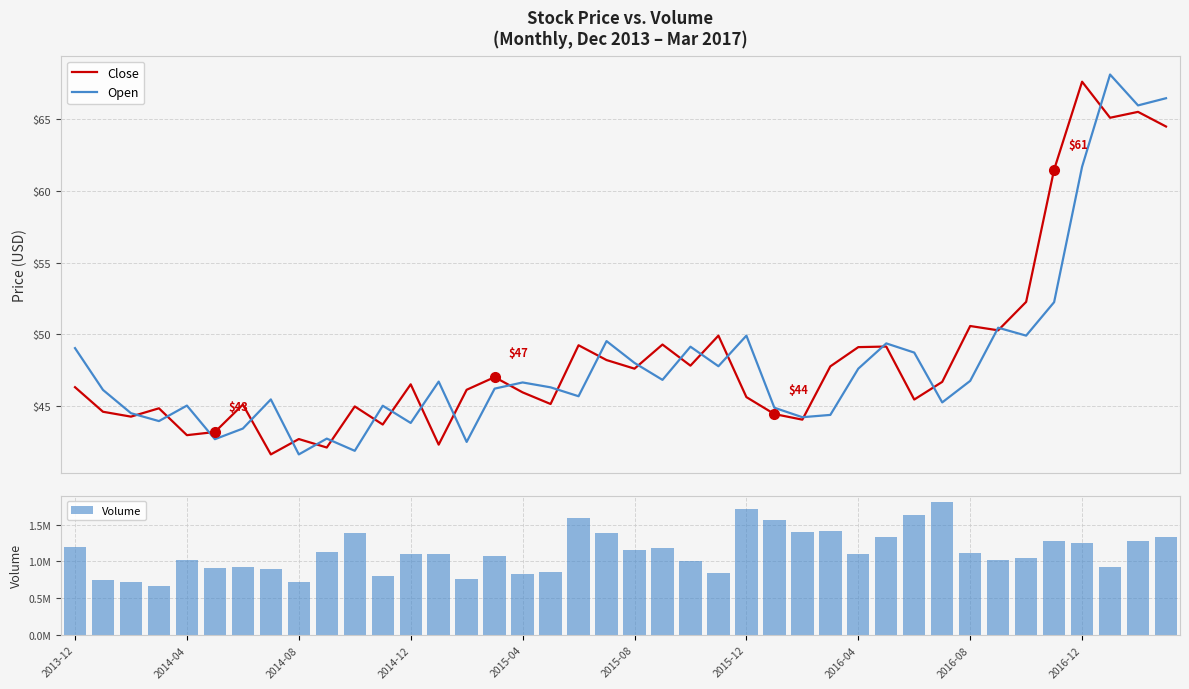

Is it true that Open equals 78.9 at 23?

False